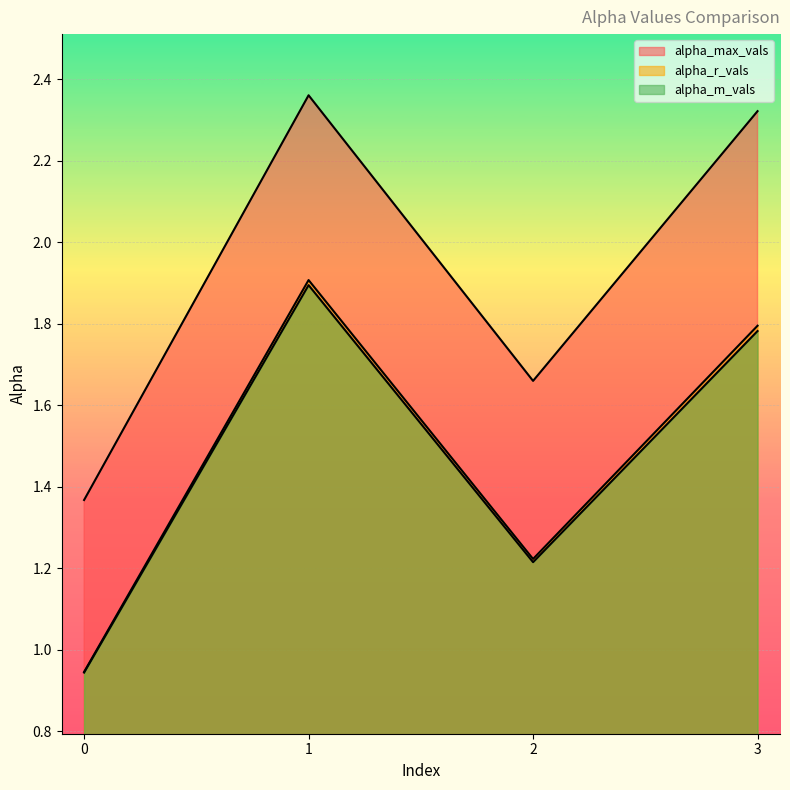

What is the highest value of the alpha_m_vals series?

1.9